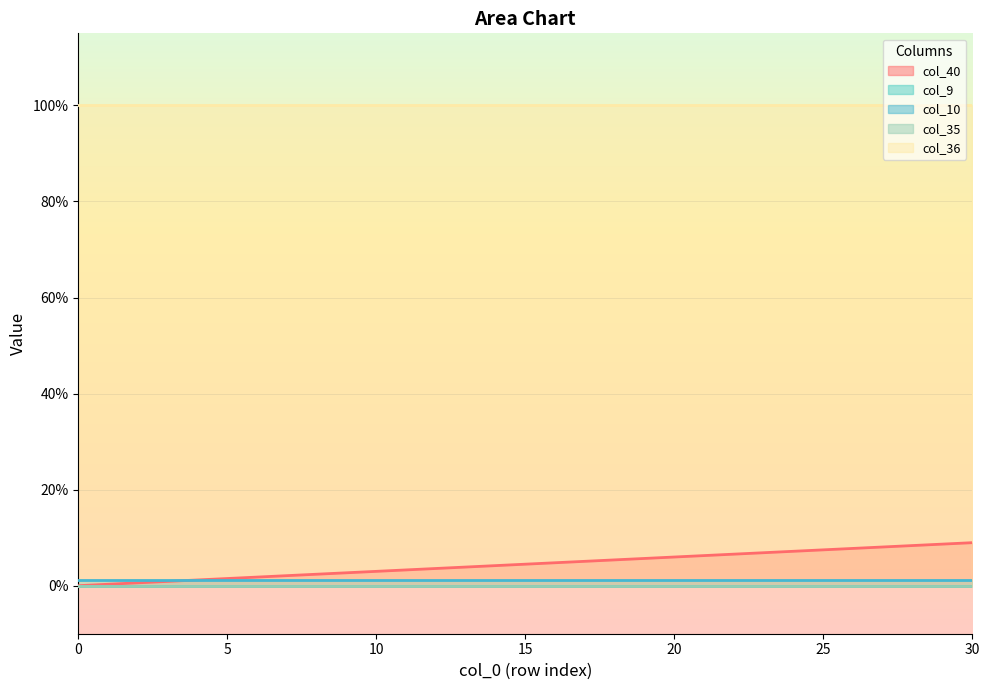

List the series in order of their peak value, highest first.

col_36, col_40, col_10, col_9, col_35